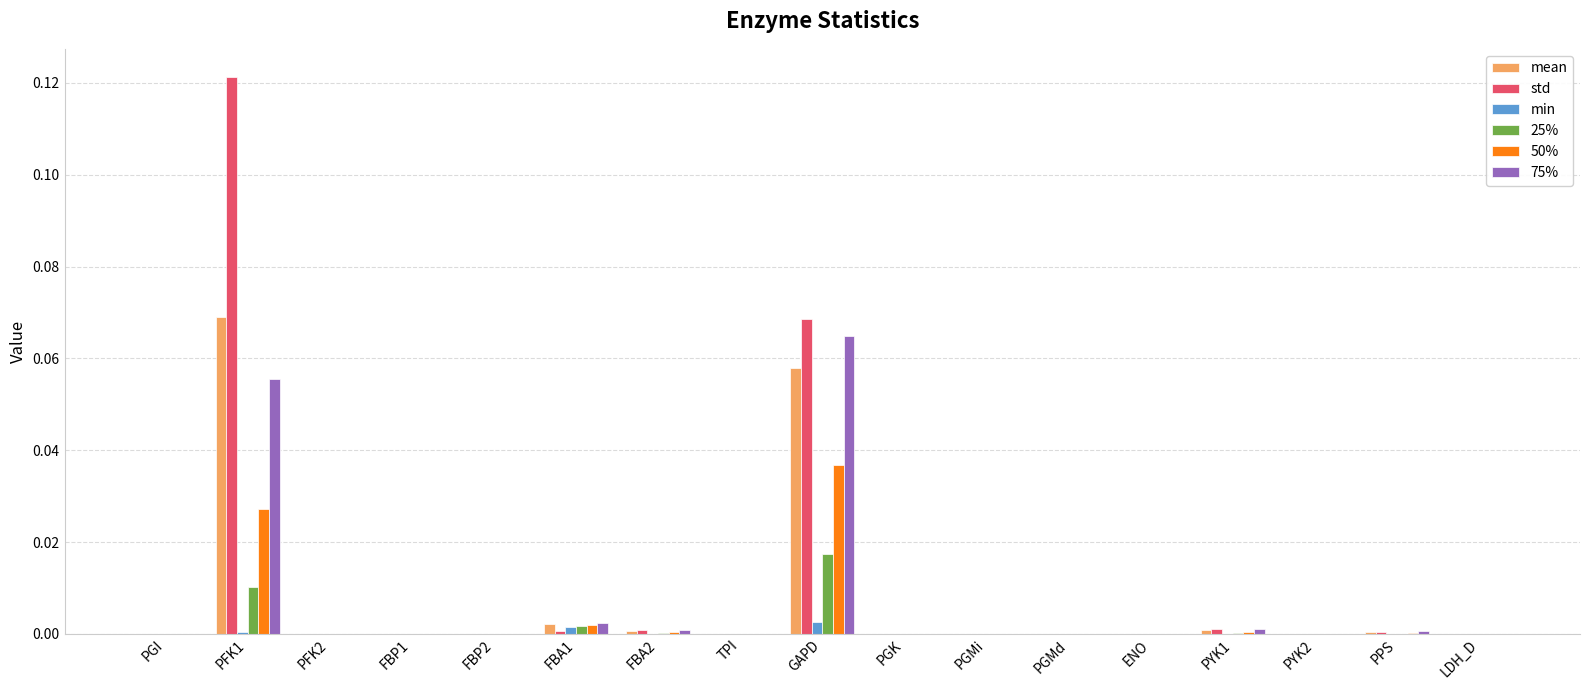

Is the value of min at PYK1 greater than the value of 50% at PFK1?

No